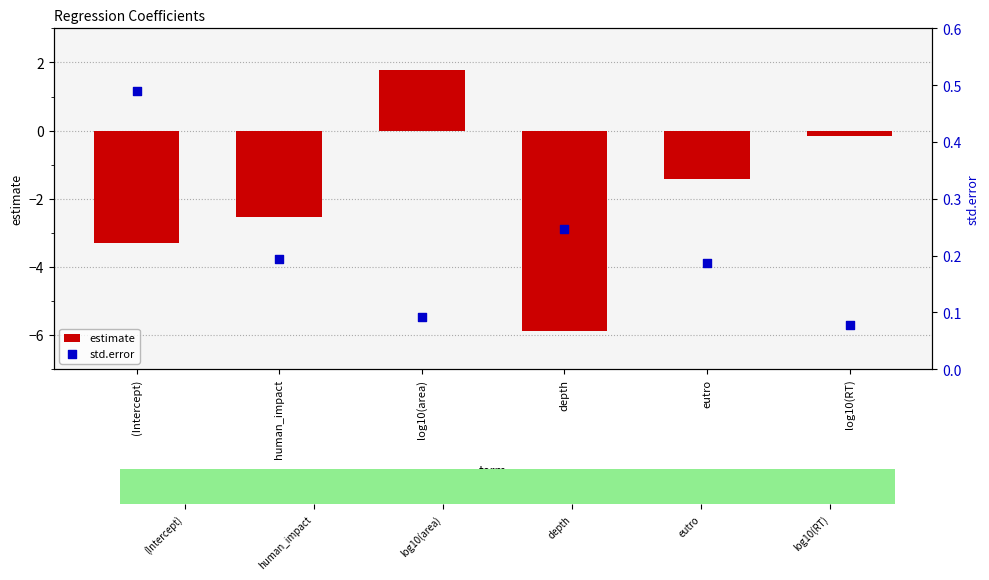

Which series reaches the minimum Y coordinate?

estimate